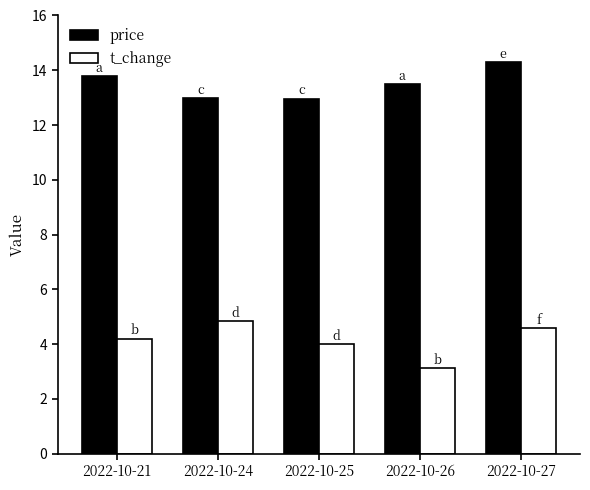

Is it true that price equals 14.3 at 2022-10-27?

True